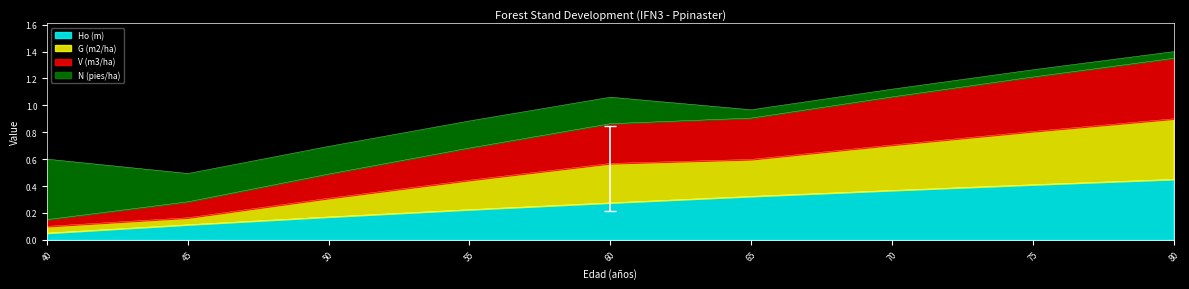

What is the value of the G (m2/ha) point at the 6th from the left?

0.6